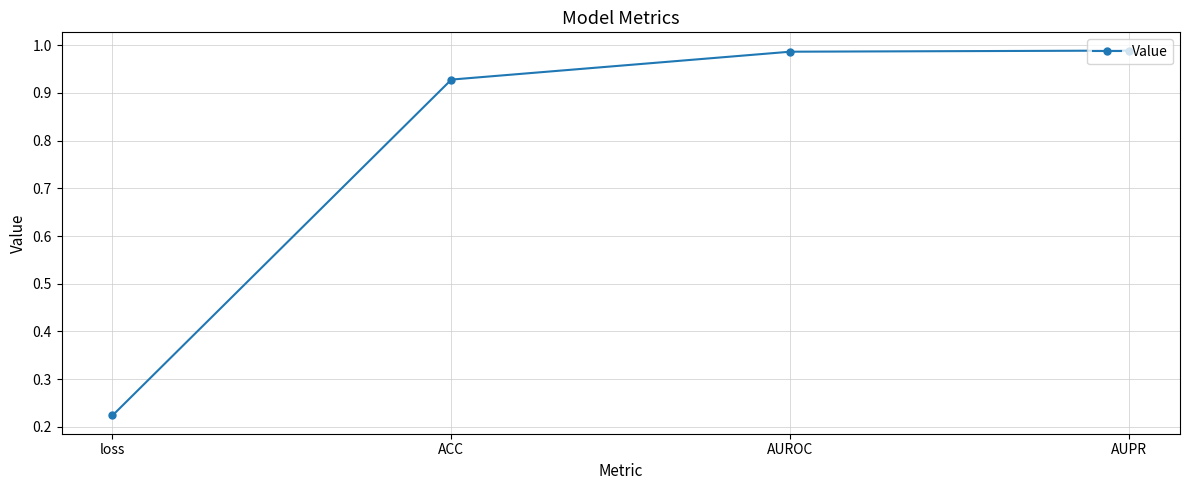

At which category does the chart reach its minimum across all series?

loss